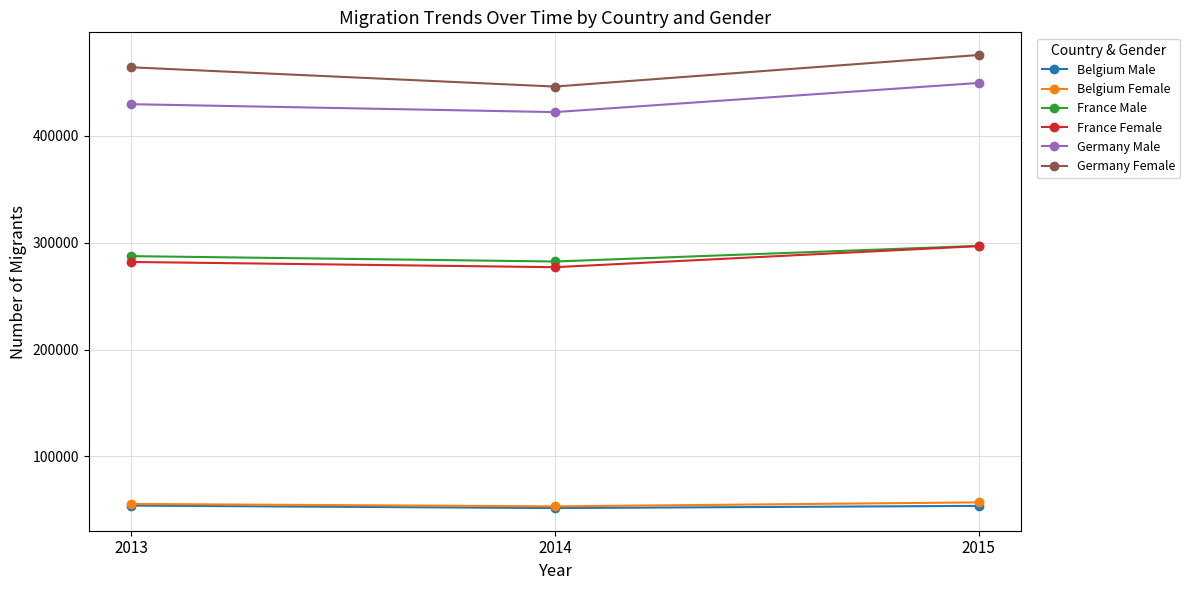

Which label corresponds to the largest value in the chart?

2015